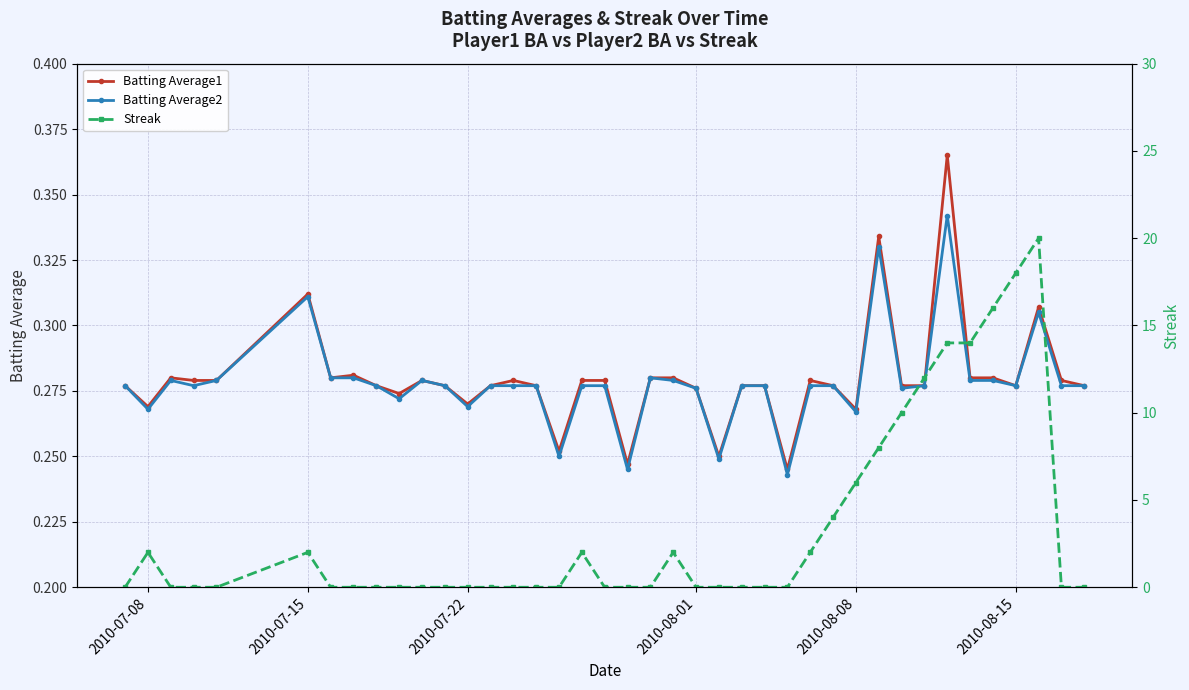

Which series has the largest total across all categories?

Streak